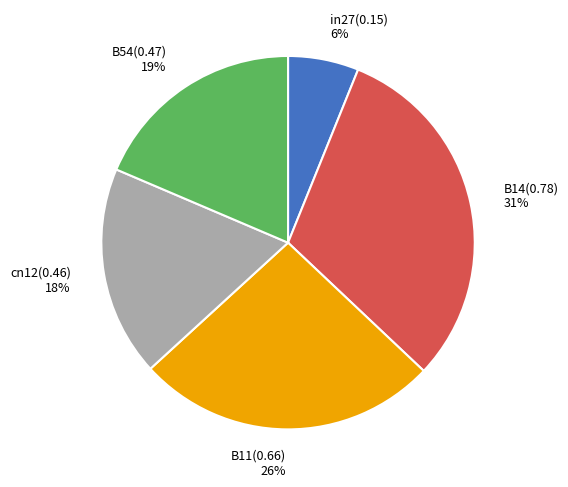

Combined, do B54 and cn12 account for over 50%?

No